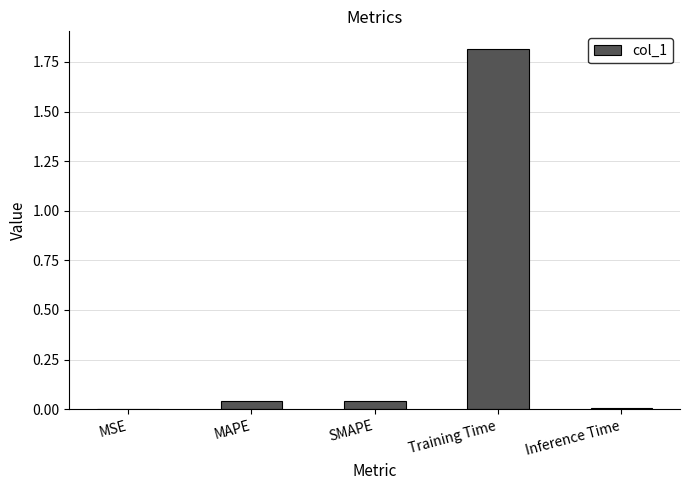

Is it true that the value at SMAPE is 0.1?

False